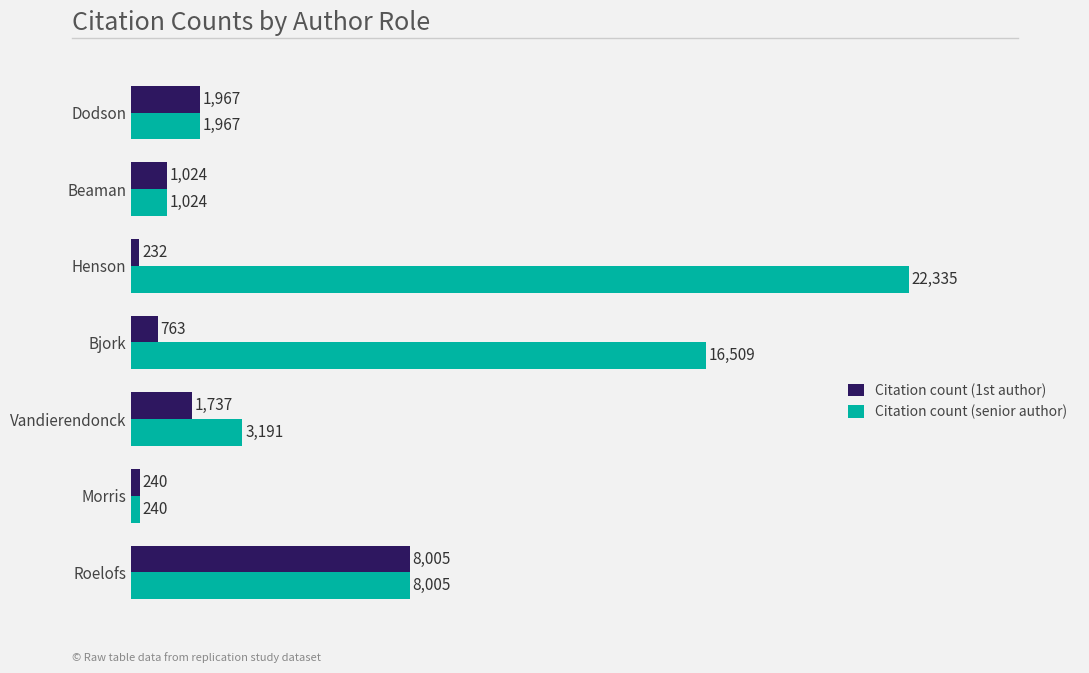

At which category is the sum across all series the highest?

Henson